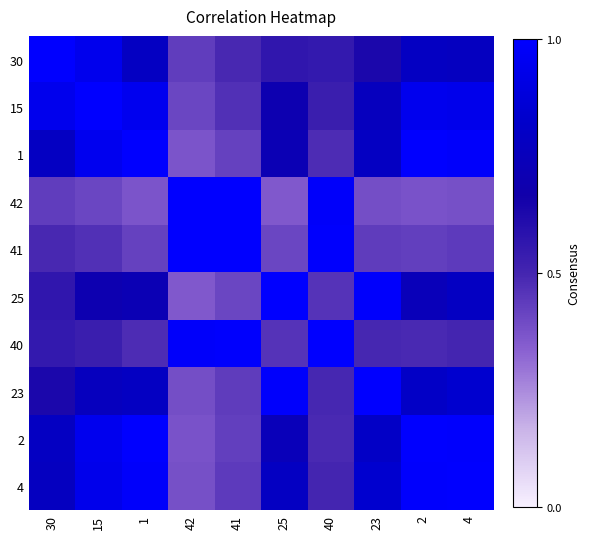

Which category has the lowest value across all series?

25